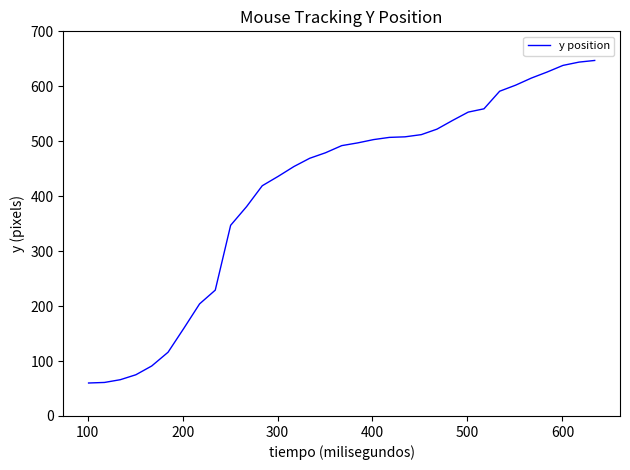

What is the maximum value shown in the chart?

647